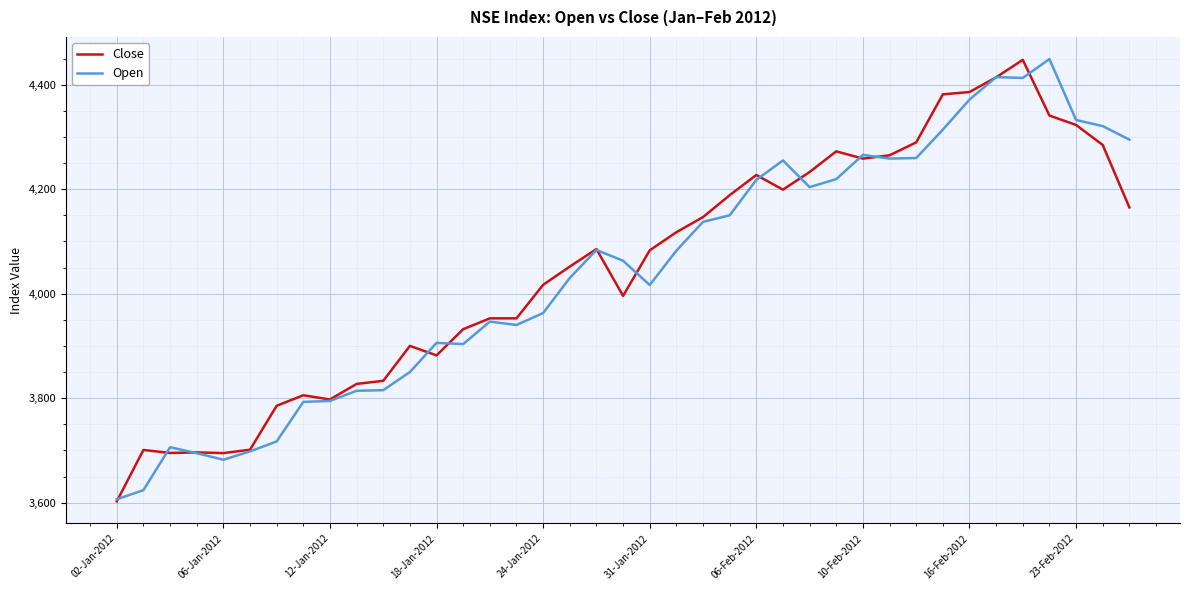

What is the lowest value of the Open series?

3606.4